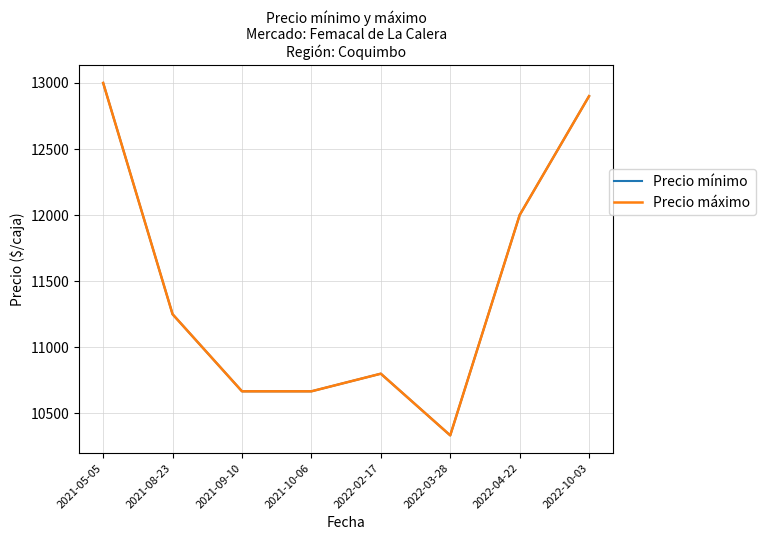

Where is the first local minimum for Precio mínimo?

2022-03-28